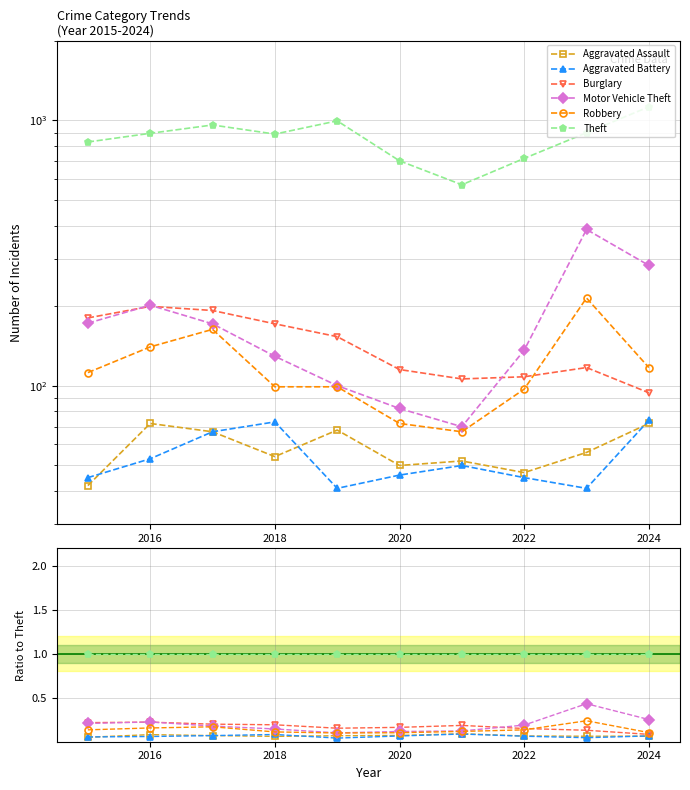

Between 2022 and 2016, which is larger?

2016